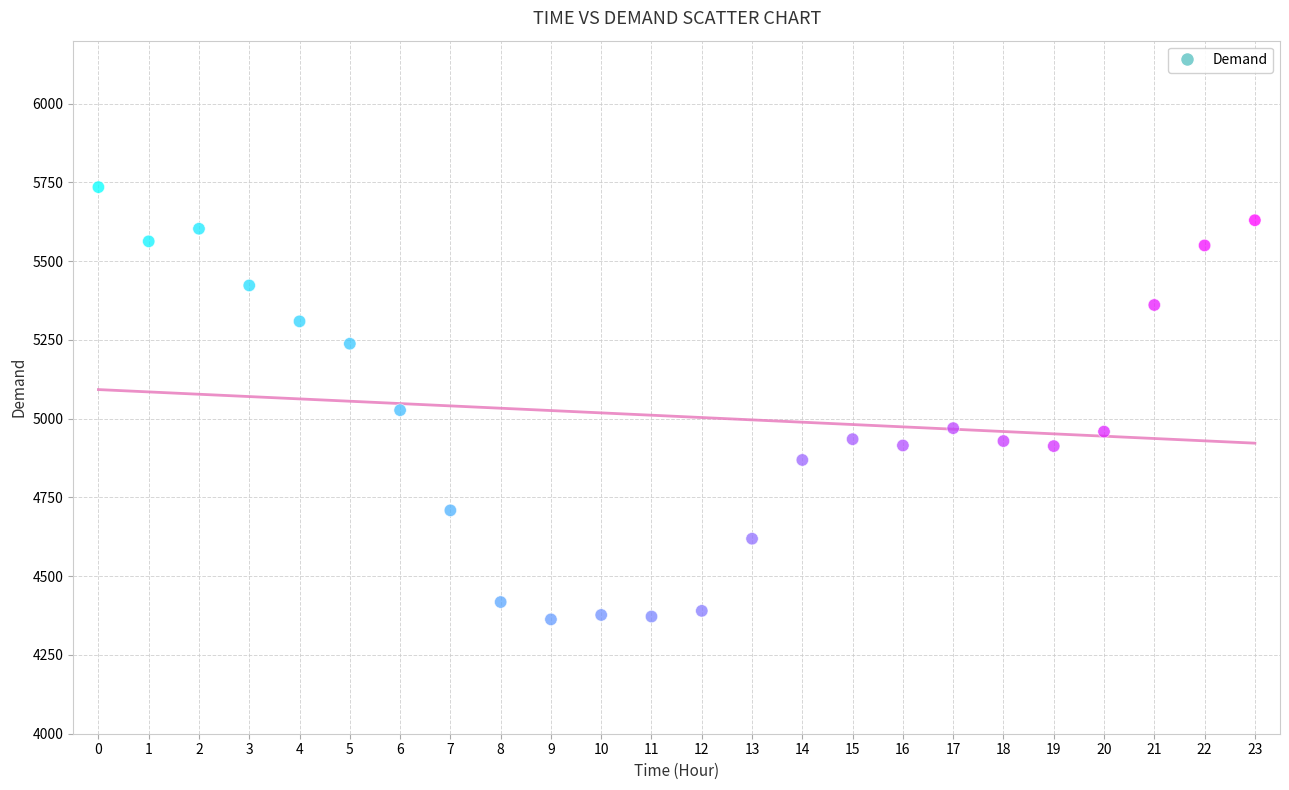

What is the range of Y values (max minus min)?

1372